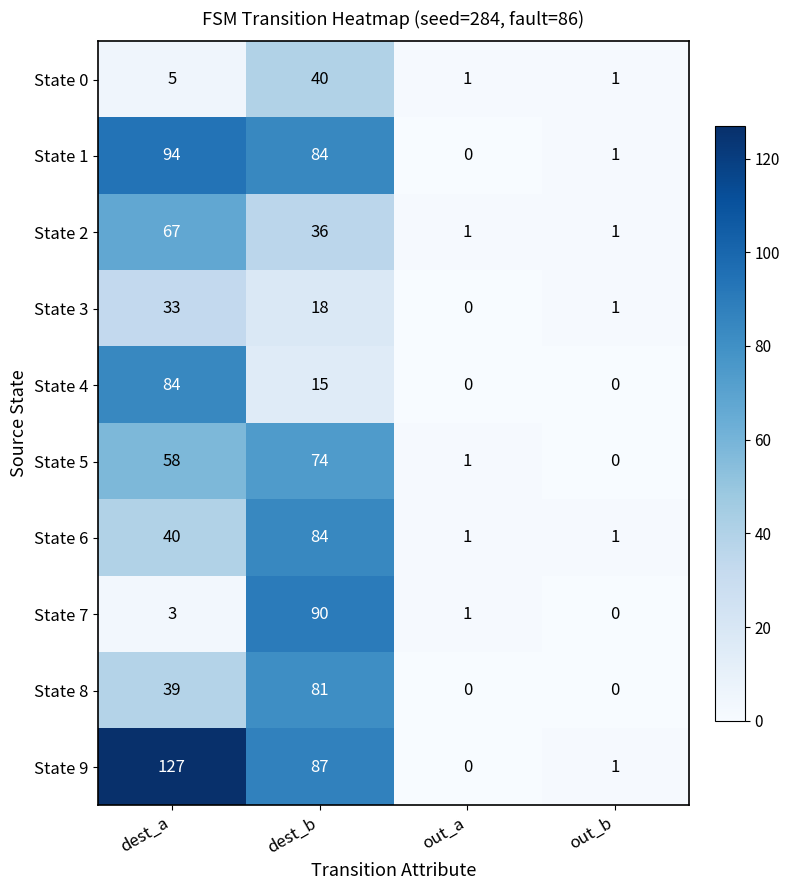

What is the total value across all series at out_a?

5